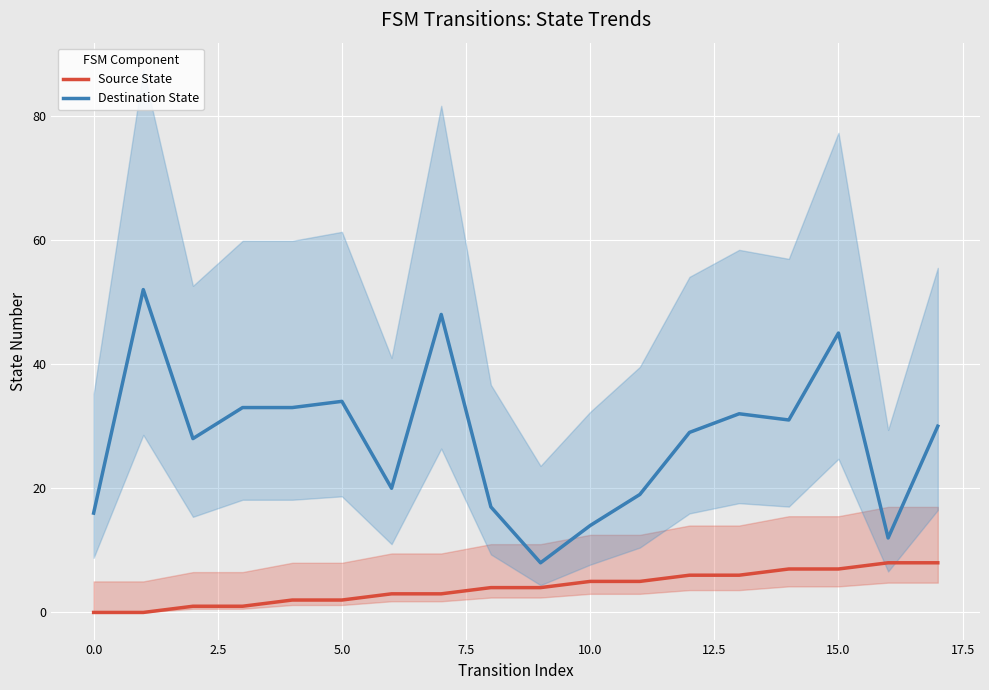

Count the number of categories in the chart.

18